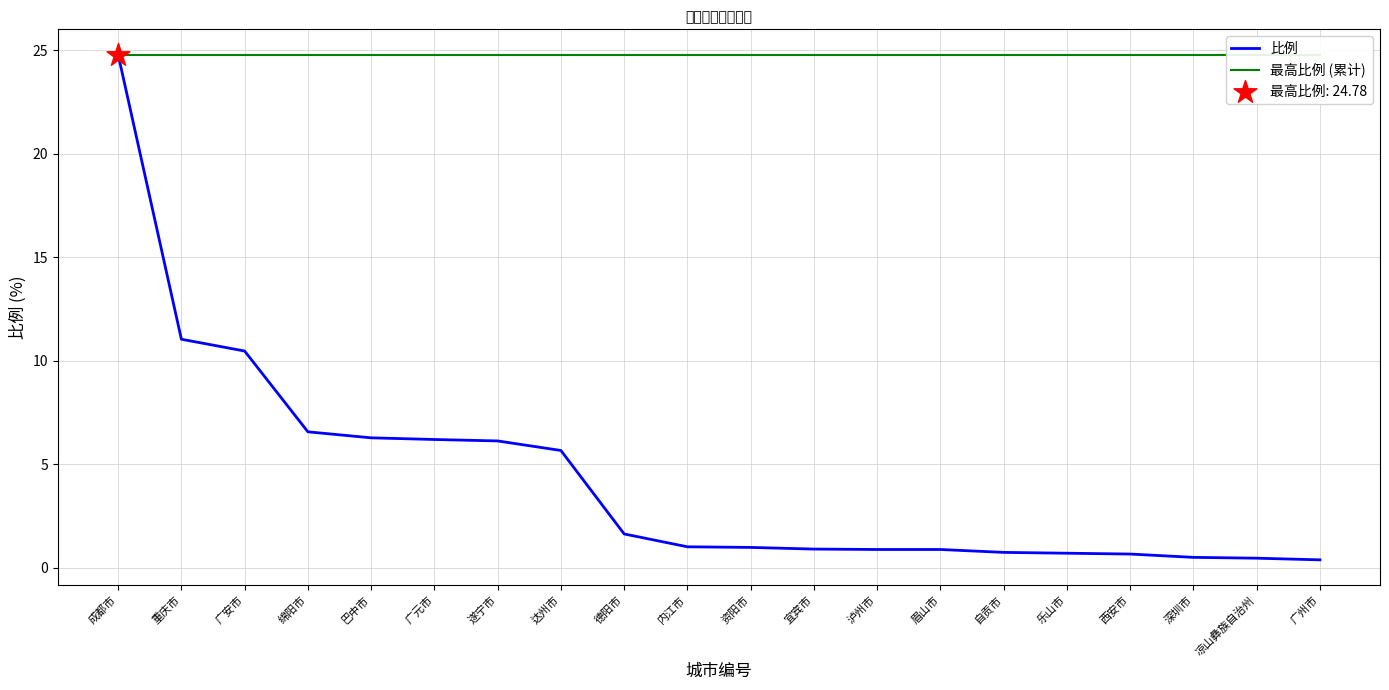

Which series has the largest total across all categories?

最高比例 (累计)